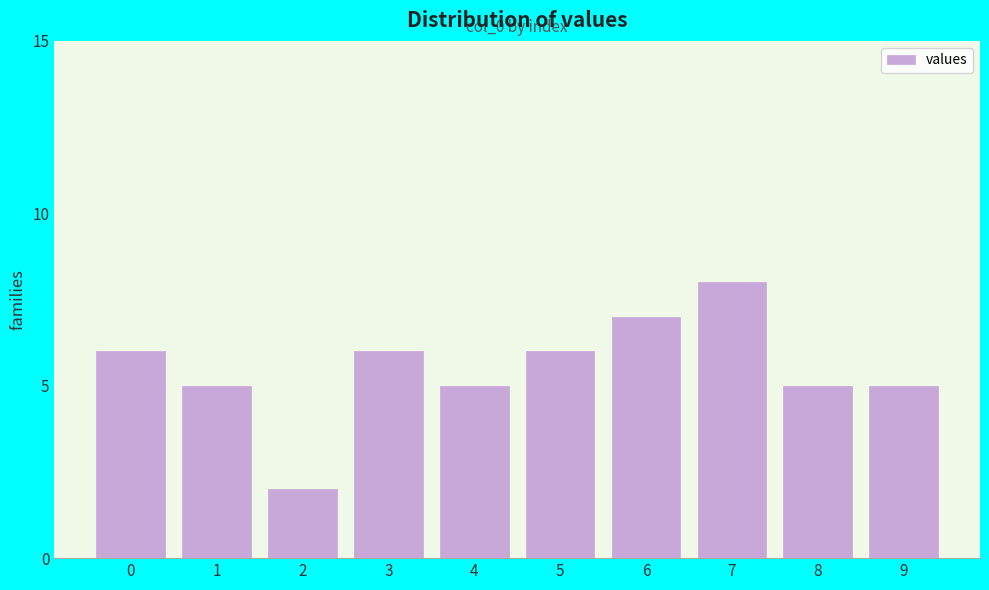

What is the value of the 10th bar from the left?

5